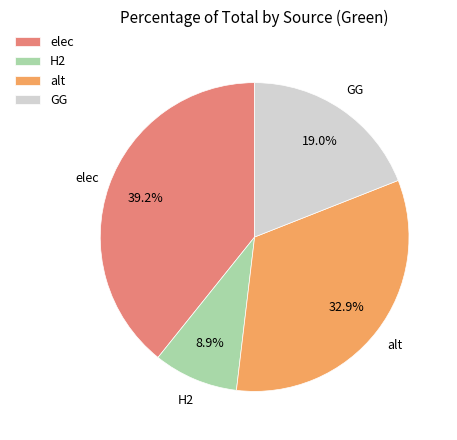

Is there a majority slice in this chart?

No